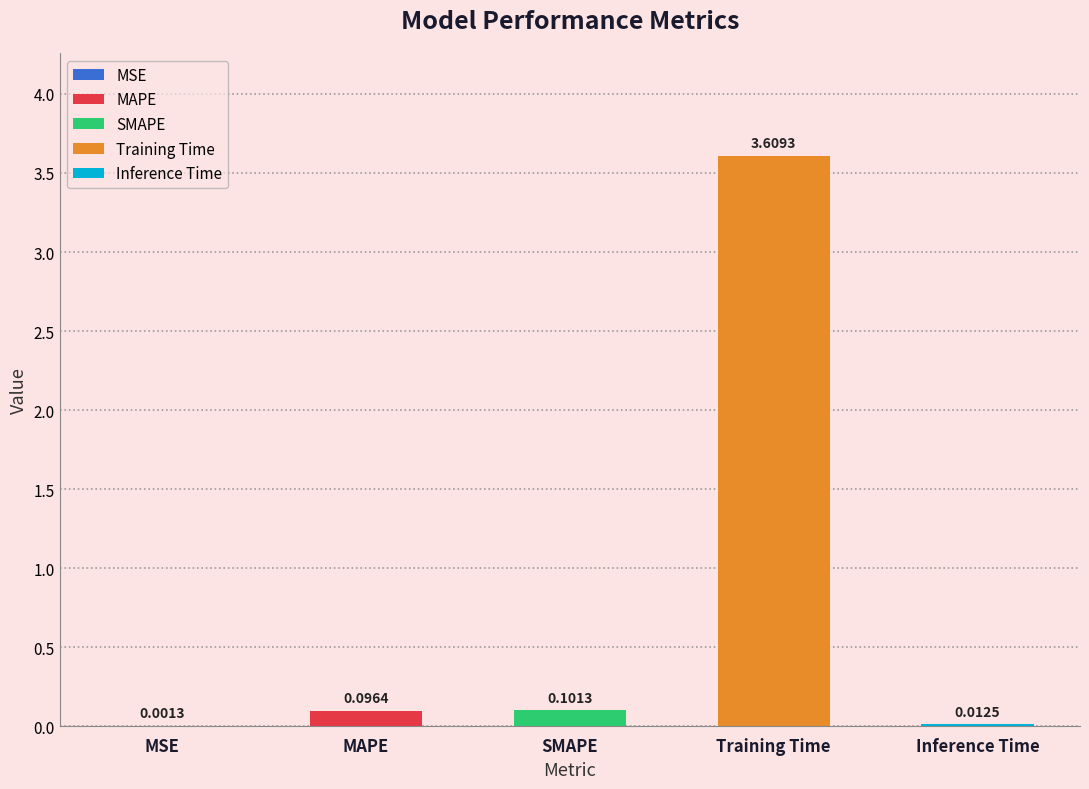

What is the change in value from Training Time to Inference Time?

-3.6